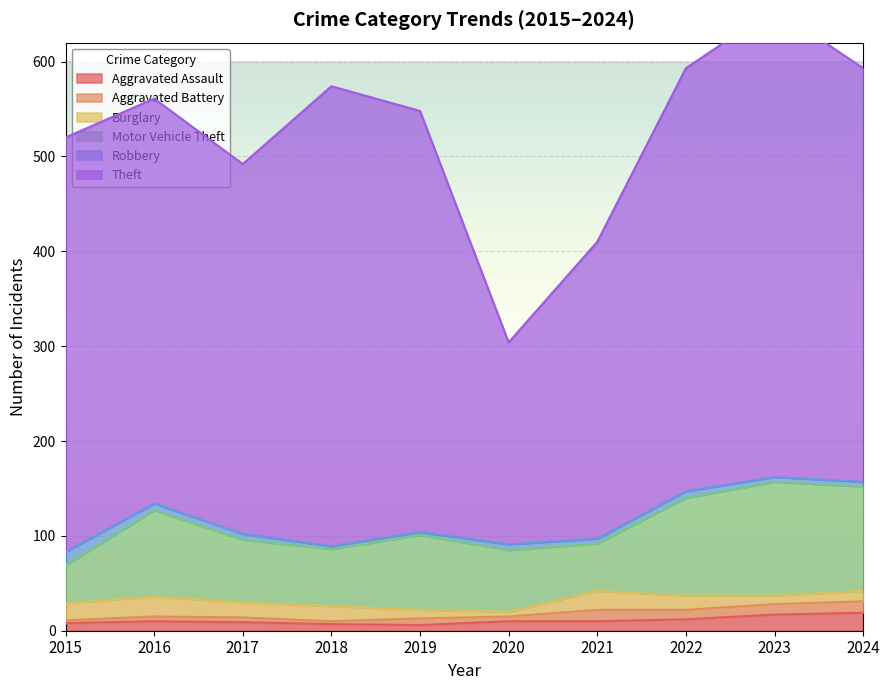

How many distinct data groups are displayed?

6